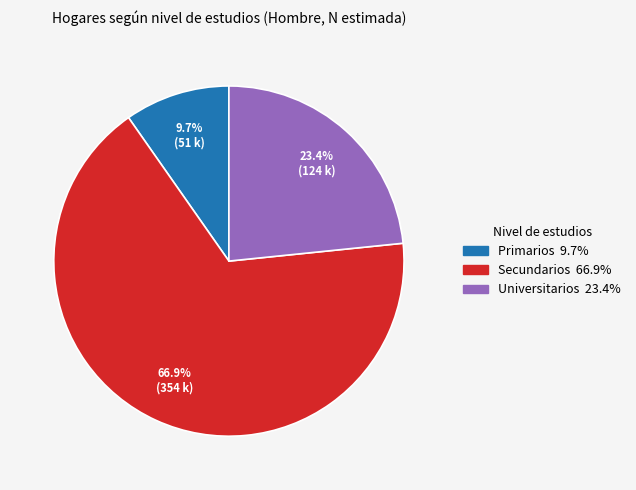

The Primarios slice represents 10% of the pie. True or false?

True